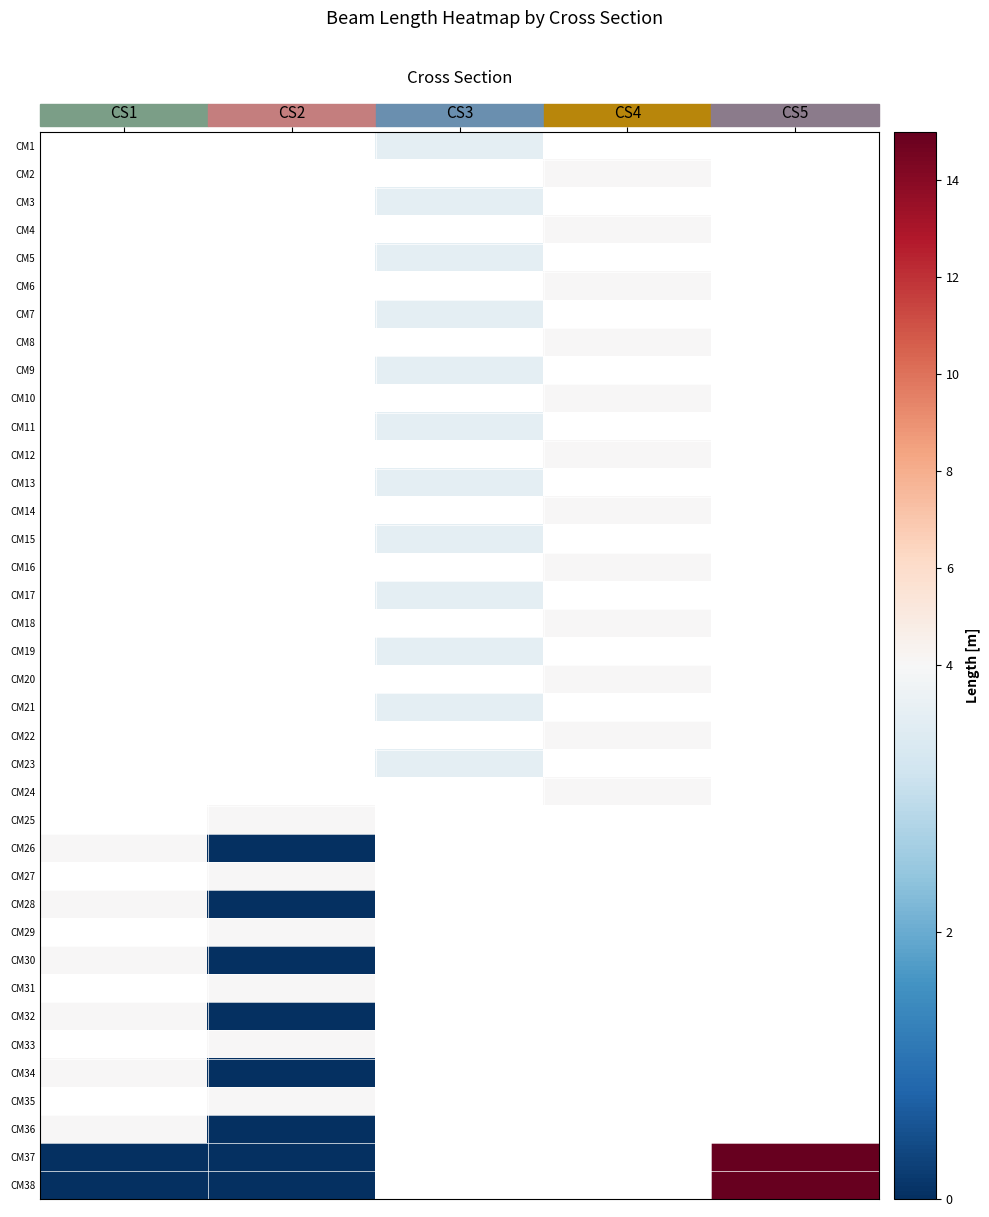

True or false: CM26 has a value of 0.0 at CS2.

True